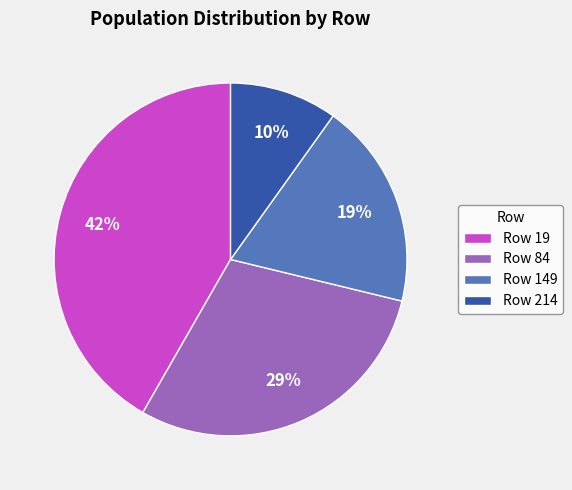

Is the sum of Row 214 and Row 84 greater than half?

No